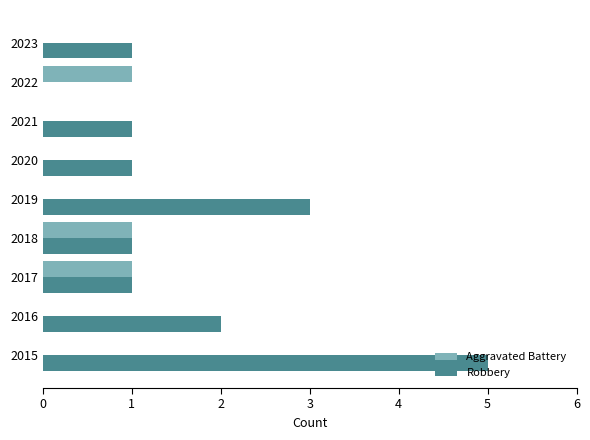

Which series has the largest range (max minus min)?

Robbery